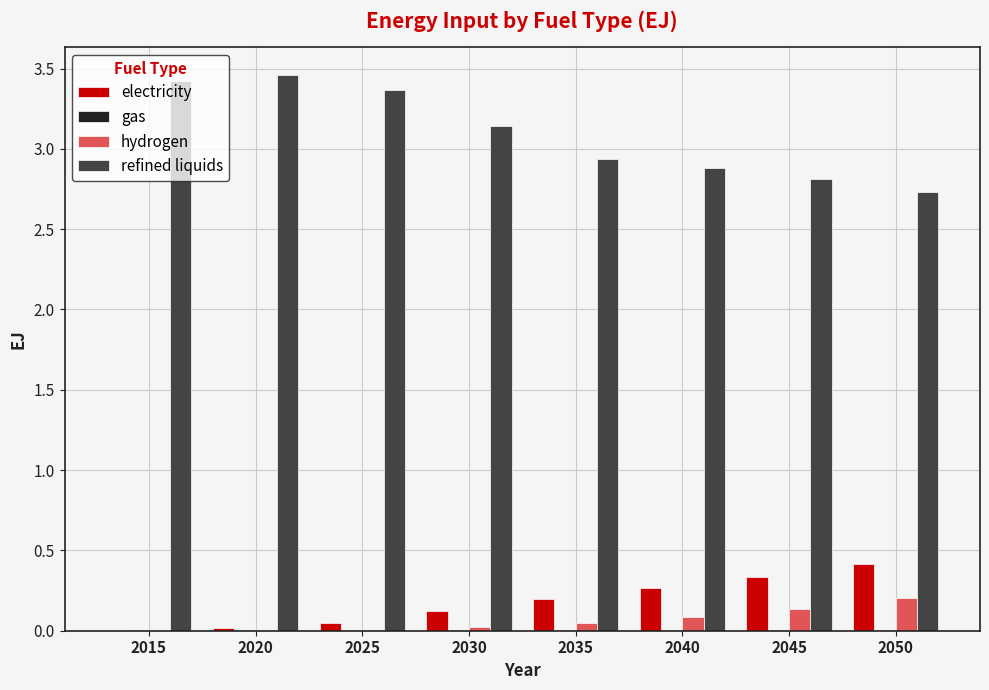

True or false: electricity has a value of 0.0 at 2020.

True